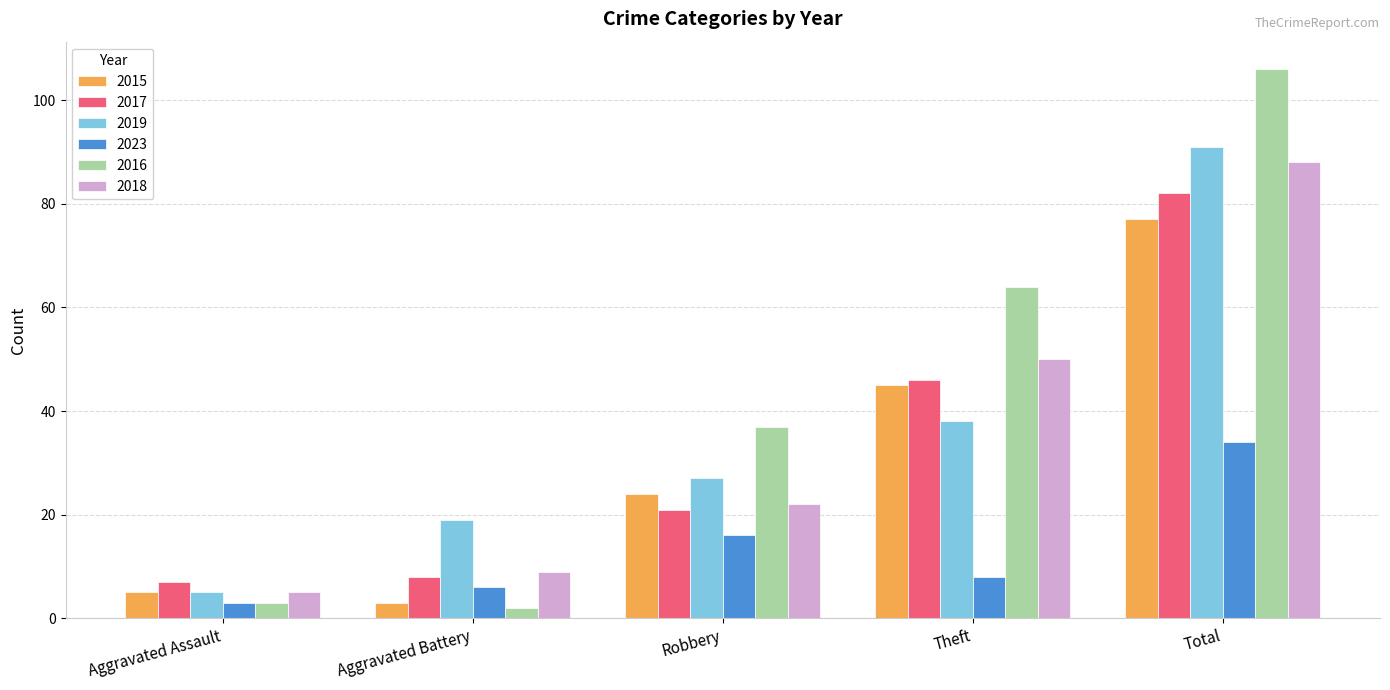

The 2017 series shows 46 at Theft. True or false?

True